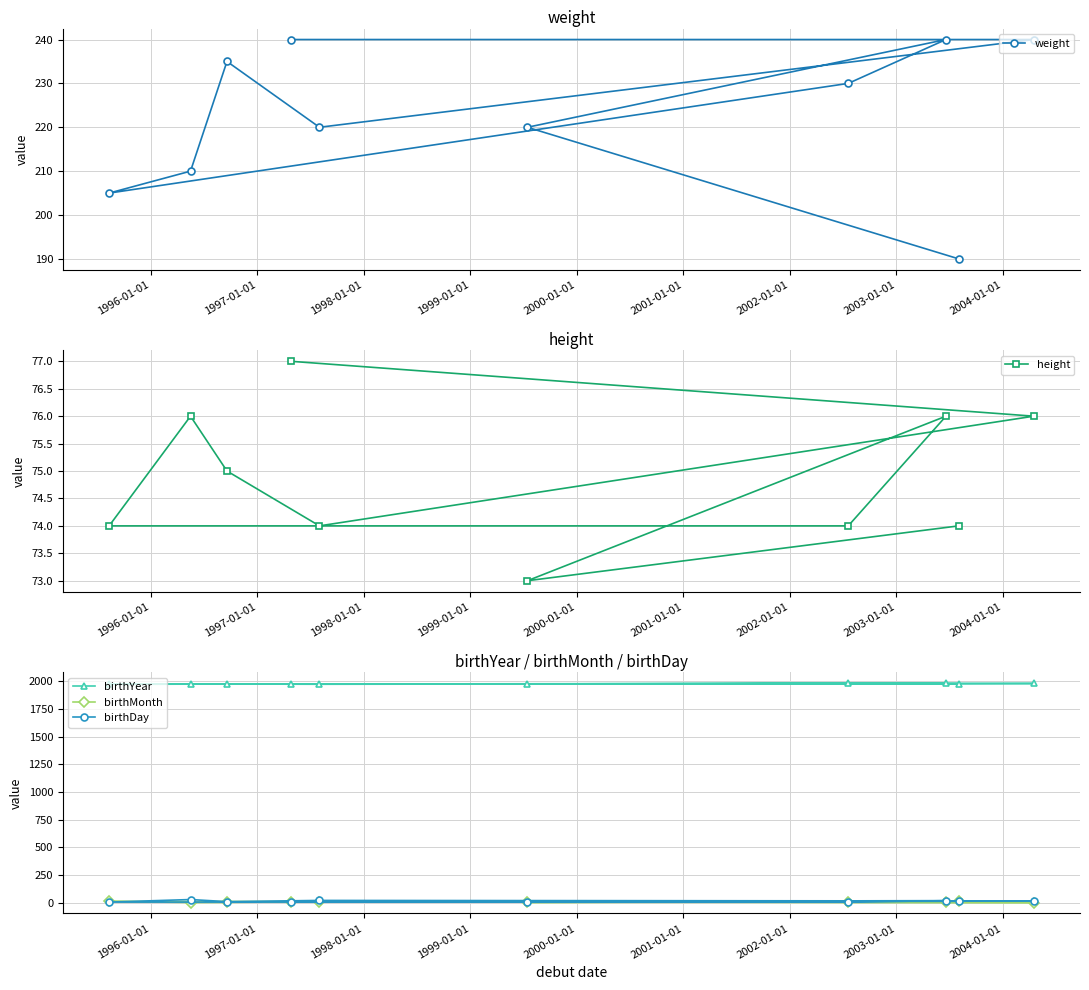

Does the chart display data point markers on the line(s)?

Yes